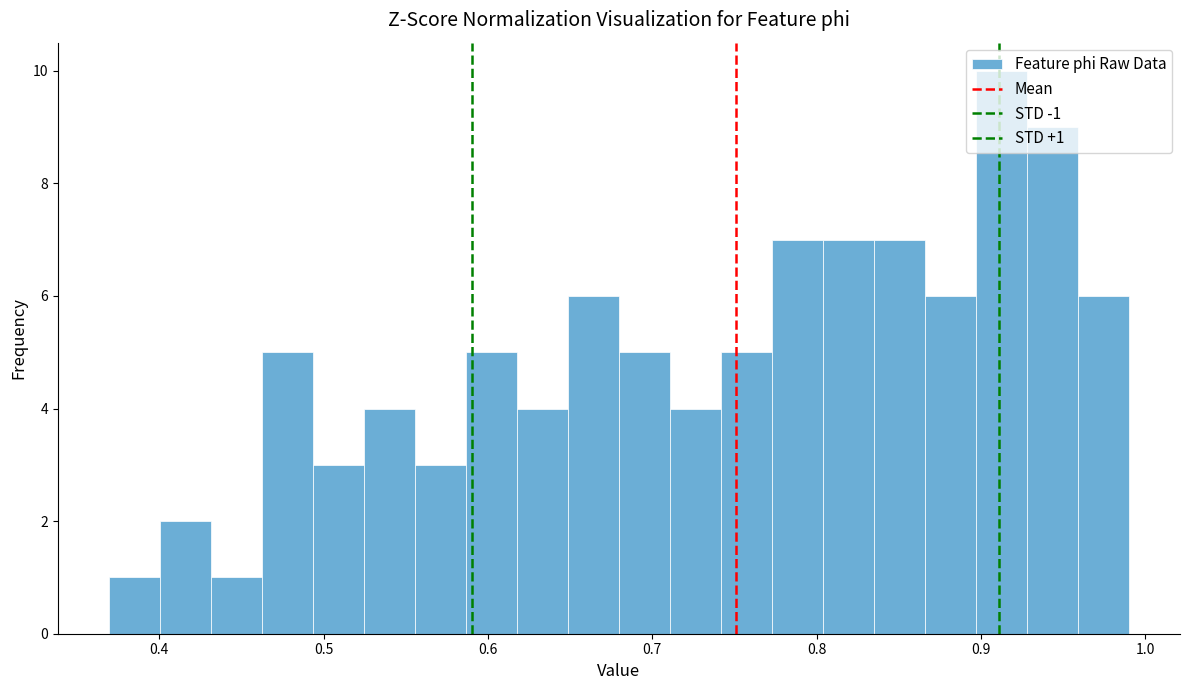

Read against the x-axis, roughly where is the centre of the tallest bar?

0.91